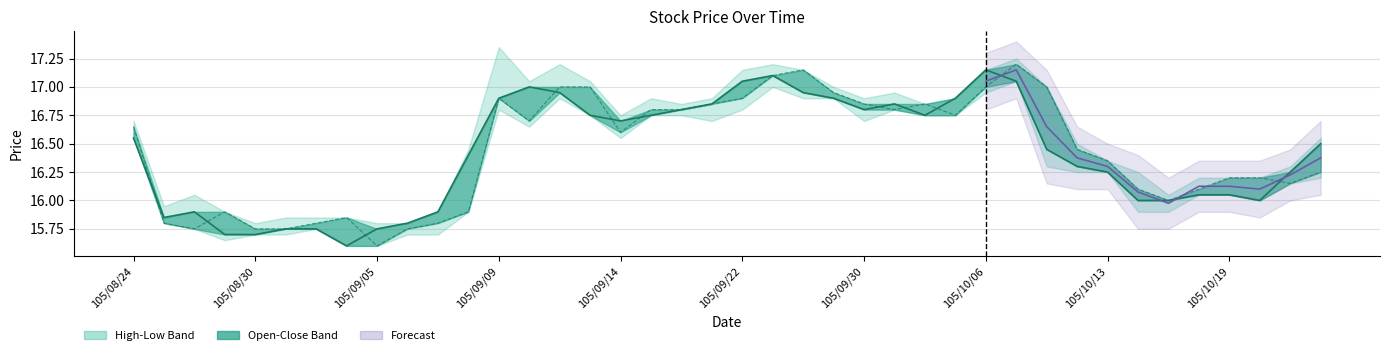

What is the total value across all series at 105/09/01?

31.6